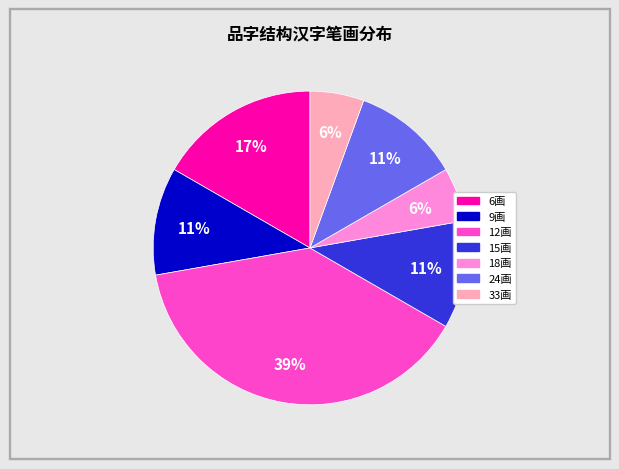

To the nearest percent, what is the average slice percentage?

14%